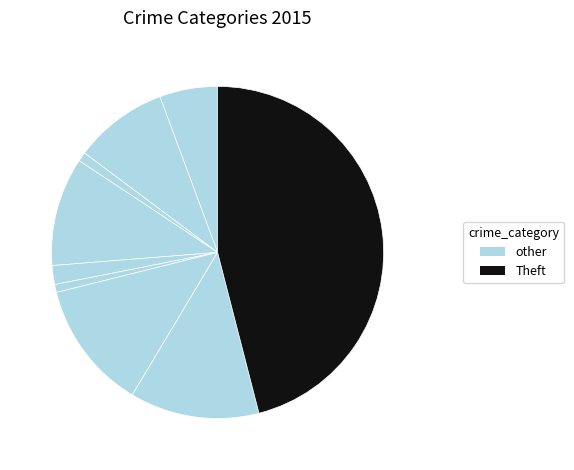

How many slices are in this pie chart?

9